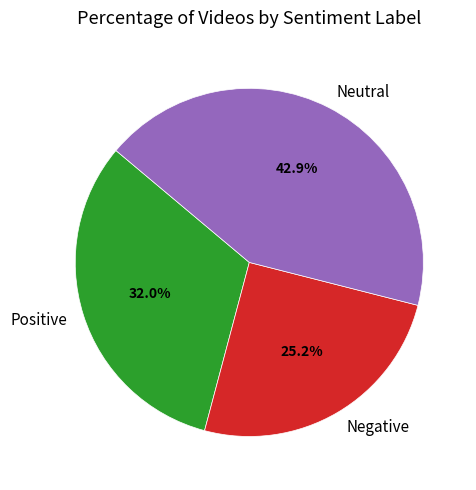

What is the ratio of the value at Neutral to the value at Positive?

1.3